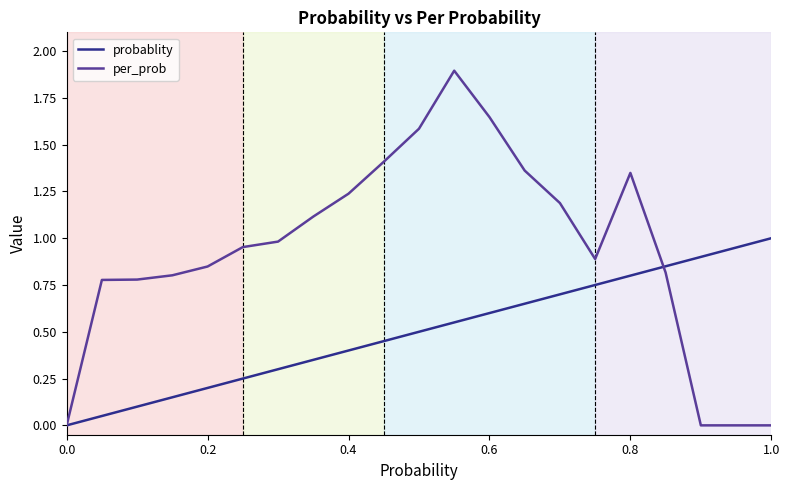

Which series has the largest total across all categories?

per_prob